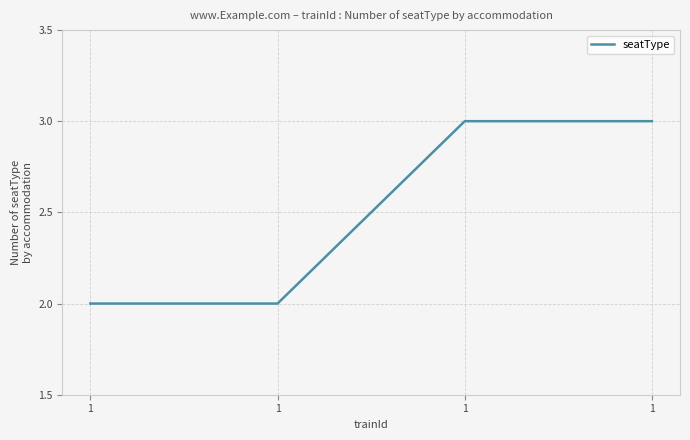

What is the maximum value shown in the chart?

3